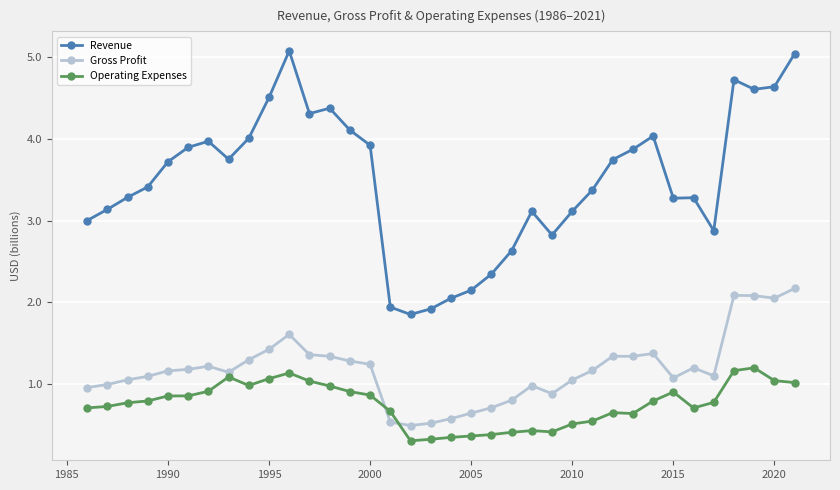

What is the value of the Revenue point at the 2nd from the left?

3.1